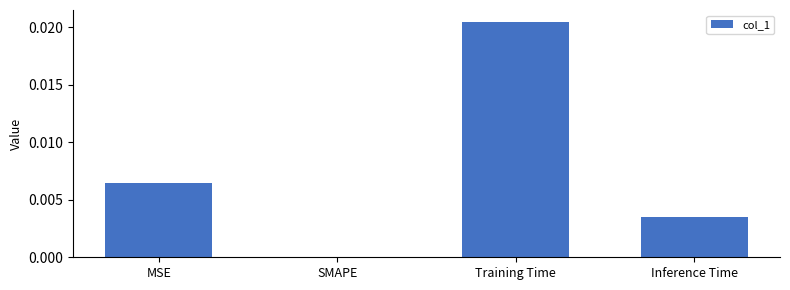

At which category does the chart reach its peak across all series?

Training Time